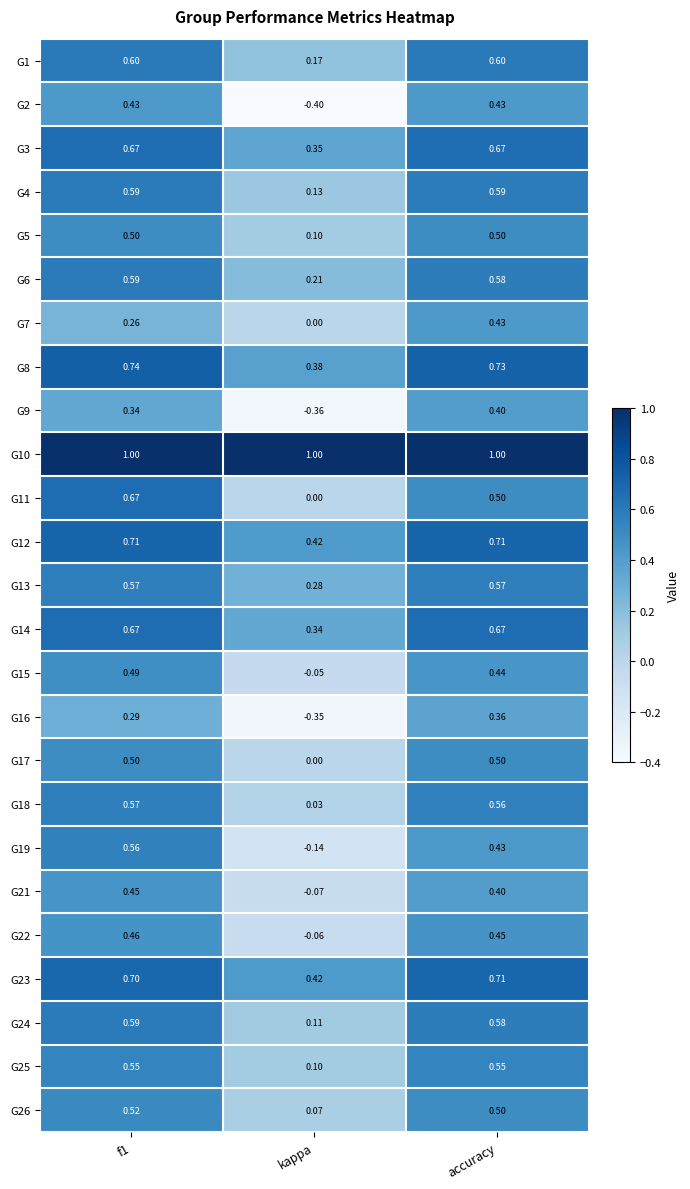

Which category has the lowest value across all series?

kappa